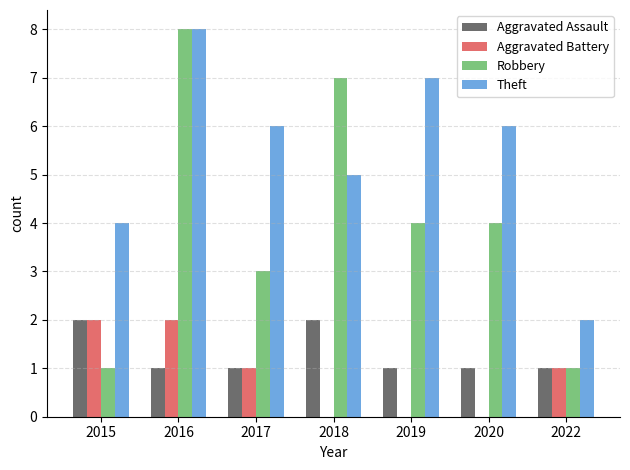

Which category has the highest value across all series?

2016